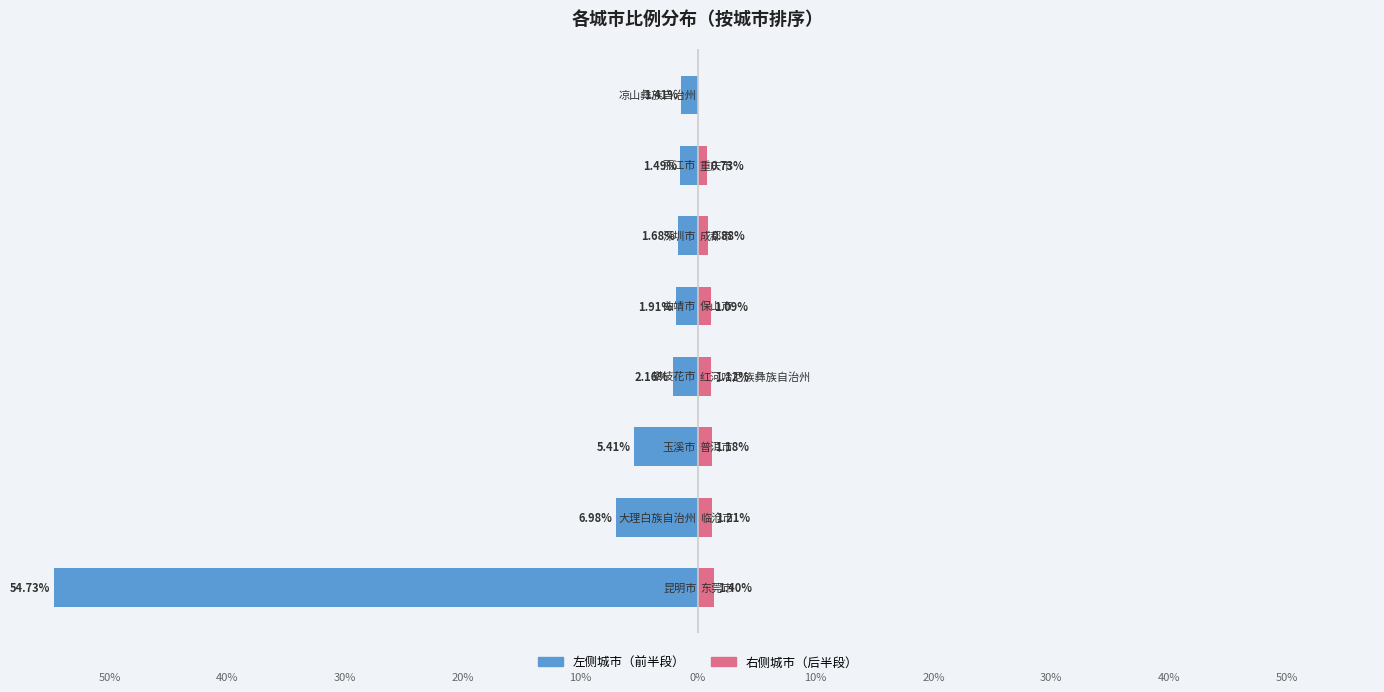

Does the chart contain stacked bars?

No